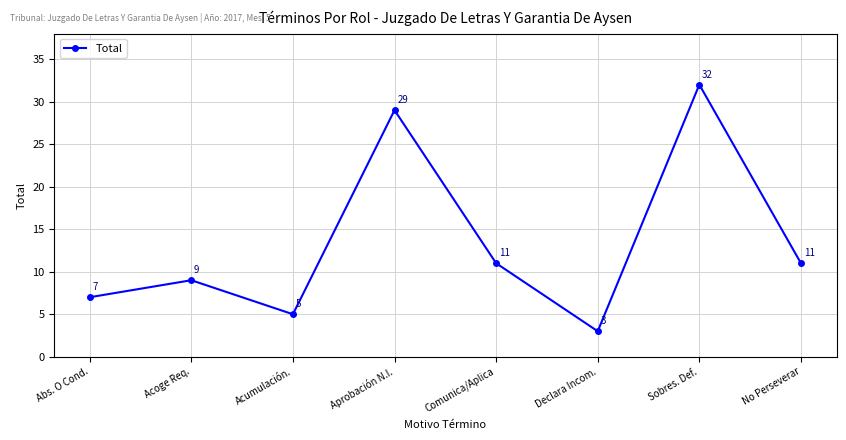

Reading left to right, what are all the values shown in this chart?

Abs. O Cond.=7	Acoge Req.=9	Acumulación.=5	Aprobación N.I.=29	Comunica/Aplica=11	Declara Incom.=3	Sobres. Def.=32	No Perseverar=11